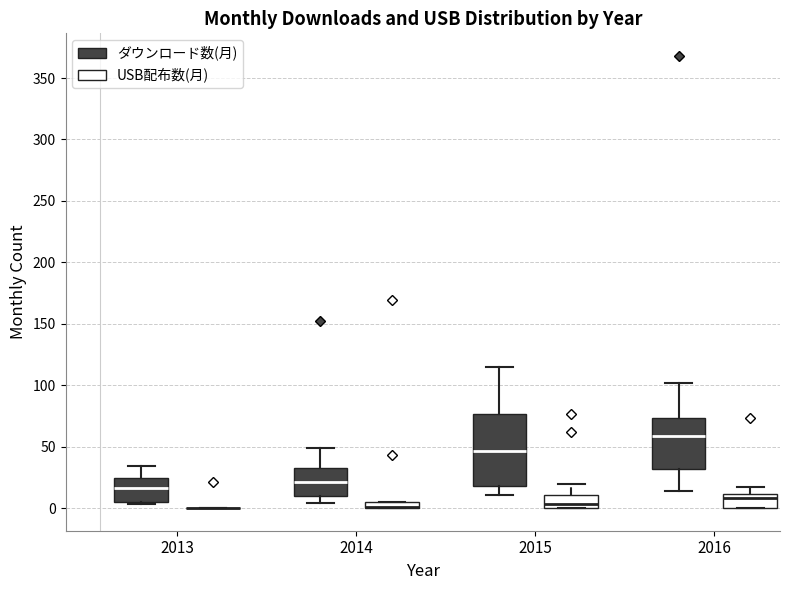

Which box is the tallest, from its lower edge to its upper edge?

2015 (ダウンロード数(月))